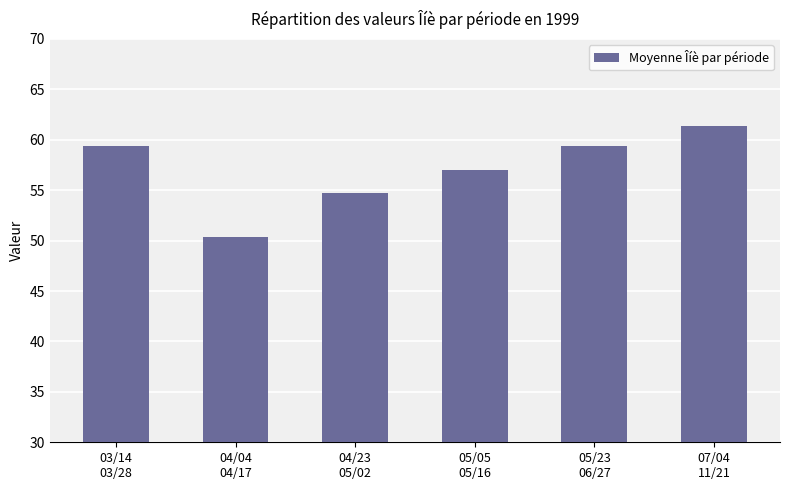

What is the average value?

57.0